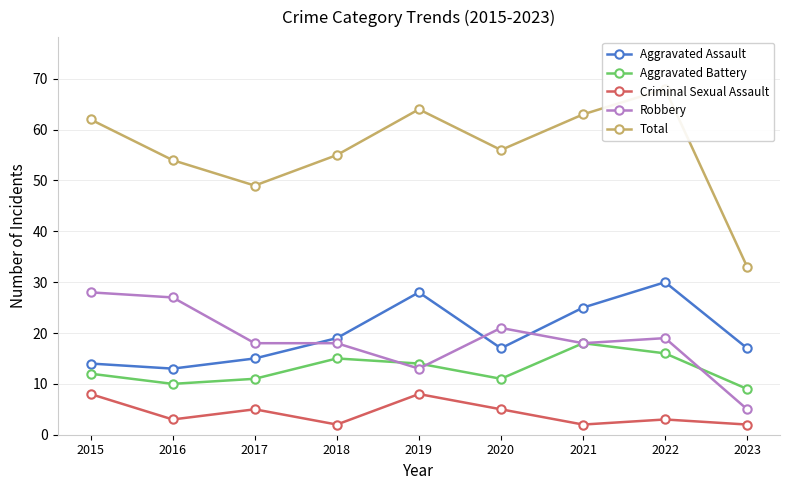

Which series has the largest total across all categories?

Total